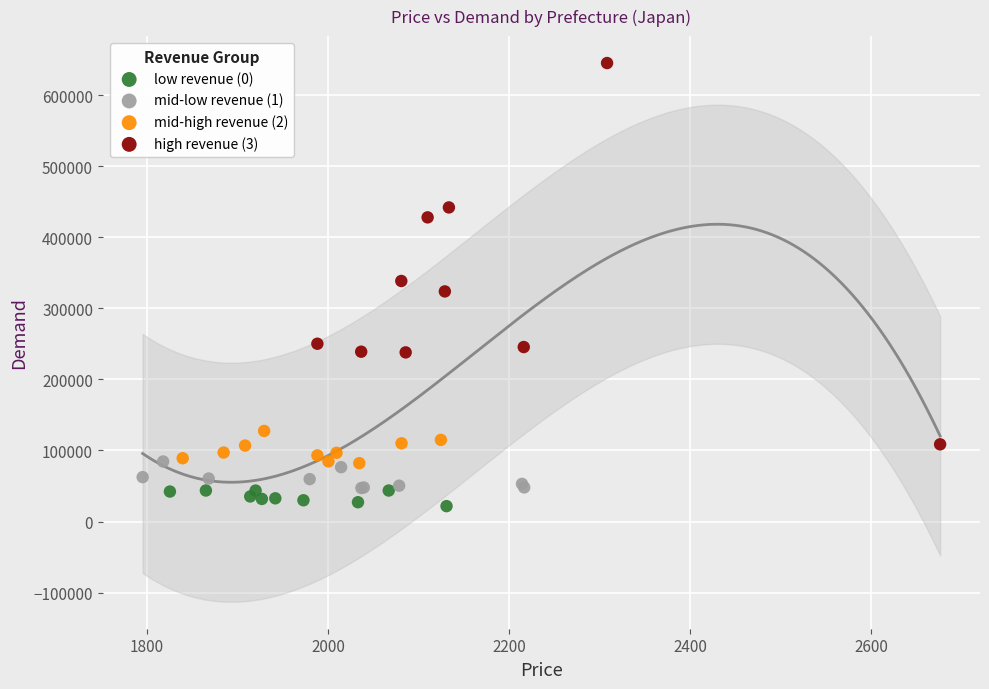

Which series has the widest spread of Y values?

high revenue (3)